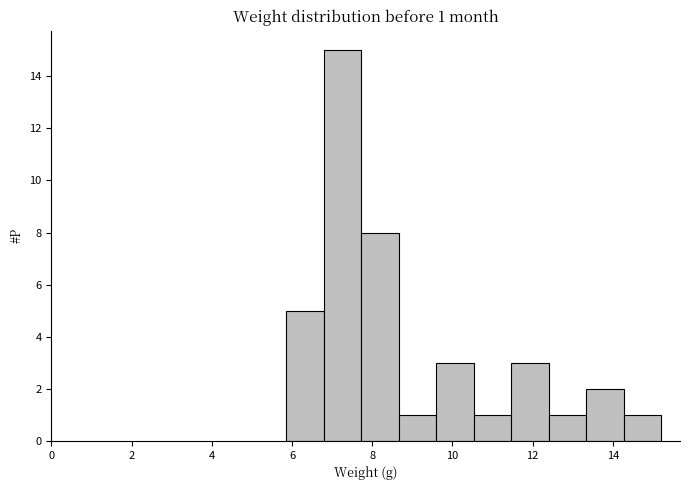

Over which range of the x-axis is the bar tallest?

6.8 to 7.8